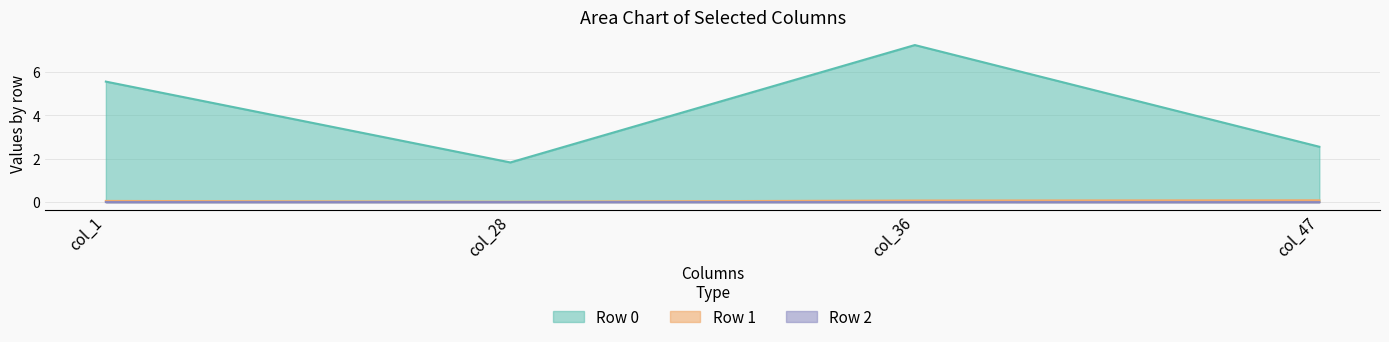

How many negative values does the col_47 series have?

1